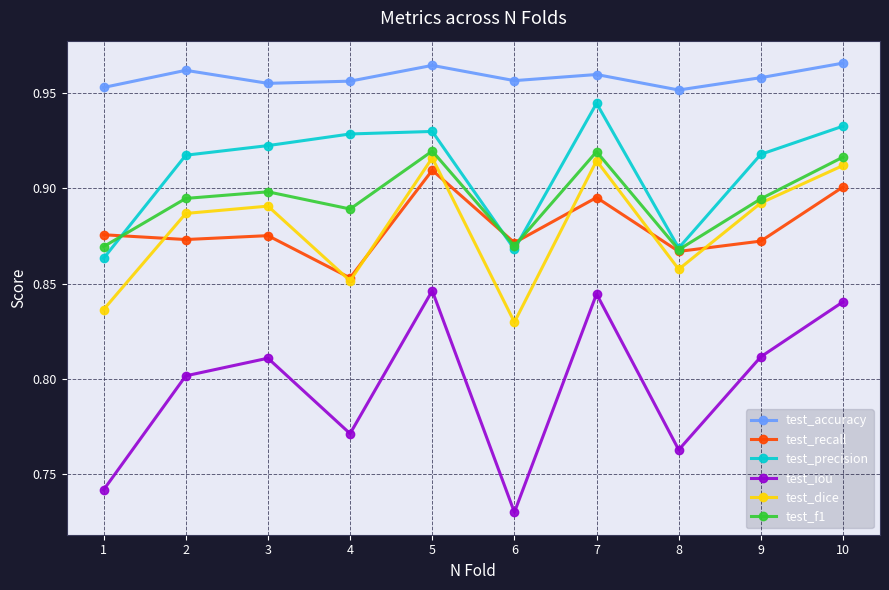

True or false: test_iou and test_accuracy cross at least once.

False